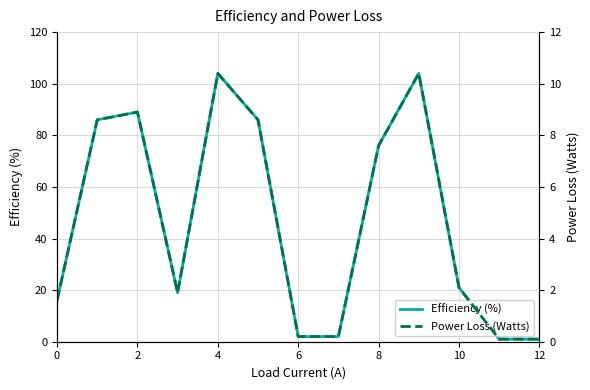

Rank the series by their maximum value, from highest to lowest.

Efficiency (%), Power Loss (Watts)